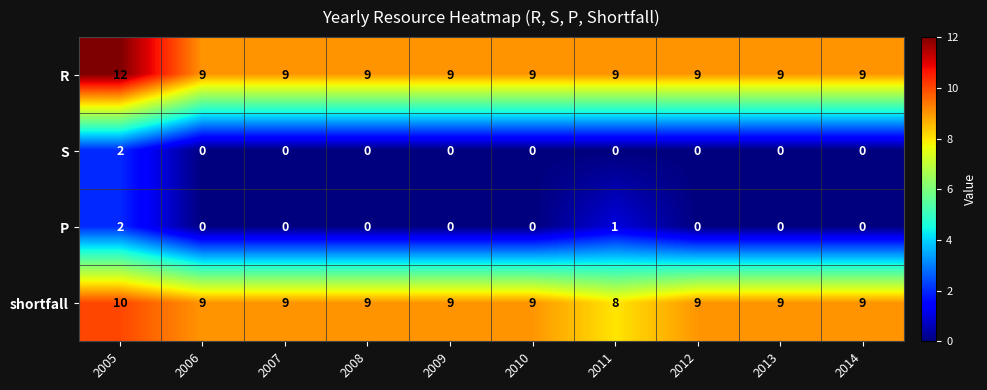

Which series has the widest spread of values?

R